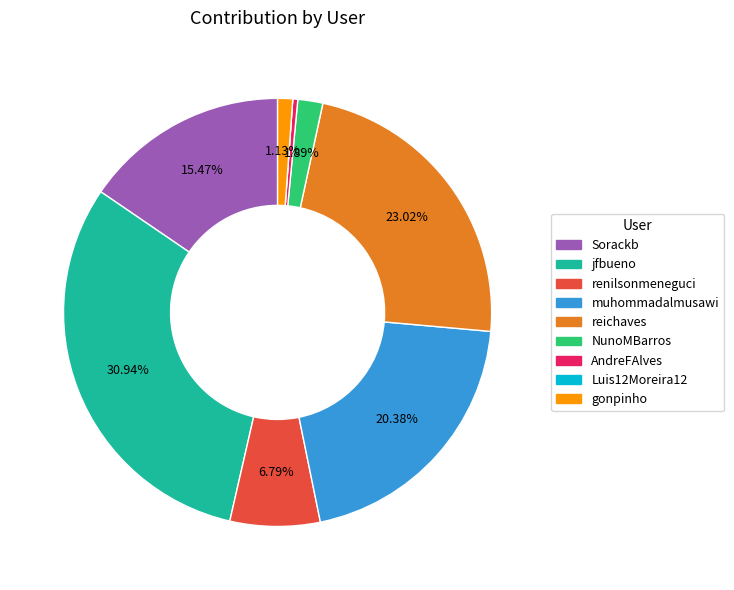

Does any single category account for the majority?

No